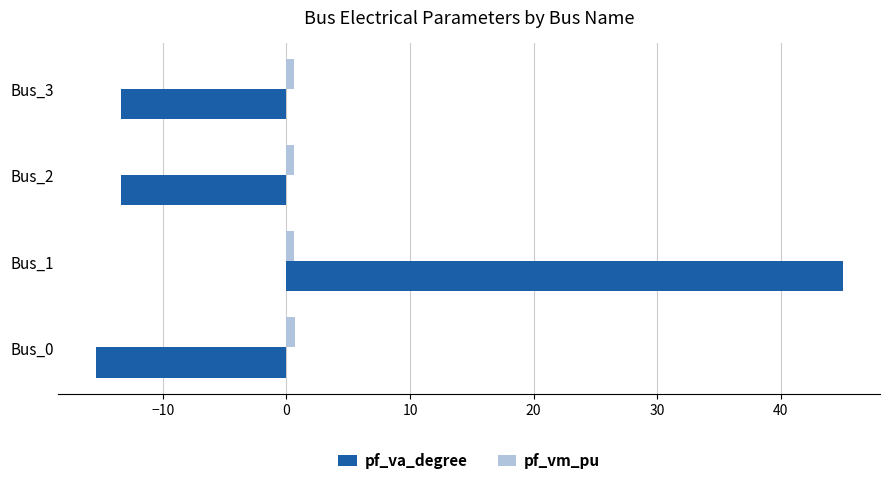

At which category is the sum across all series the highest?

Bus_1